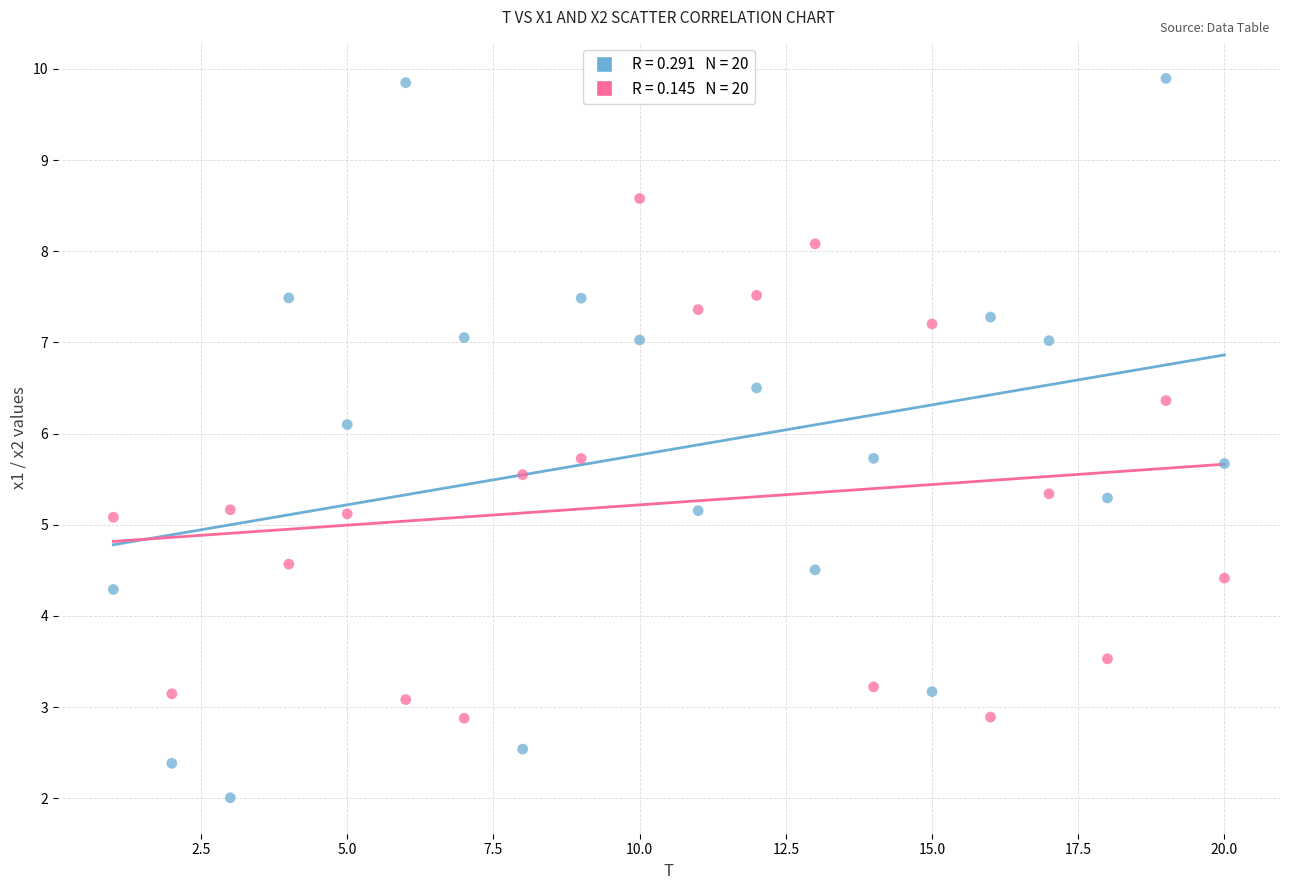

Across all data points, what is the range of Y values (max minus min)?

7.9